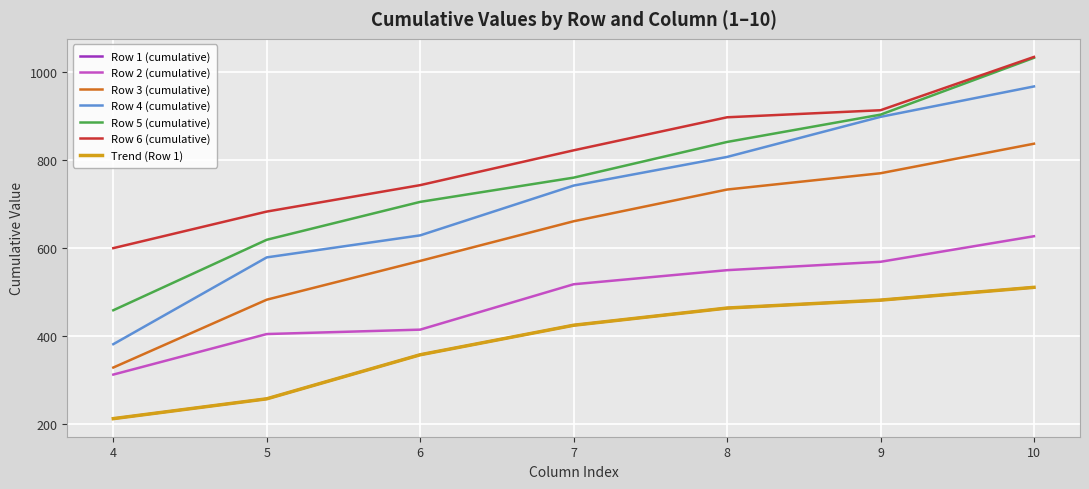

Is this an area chart (filled region under the line)?

No